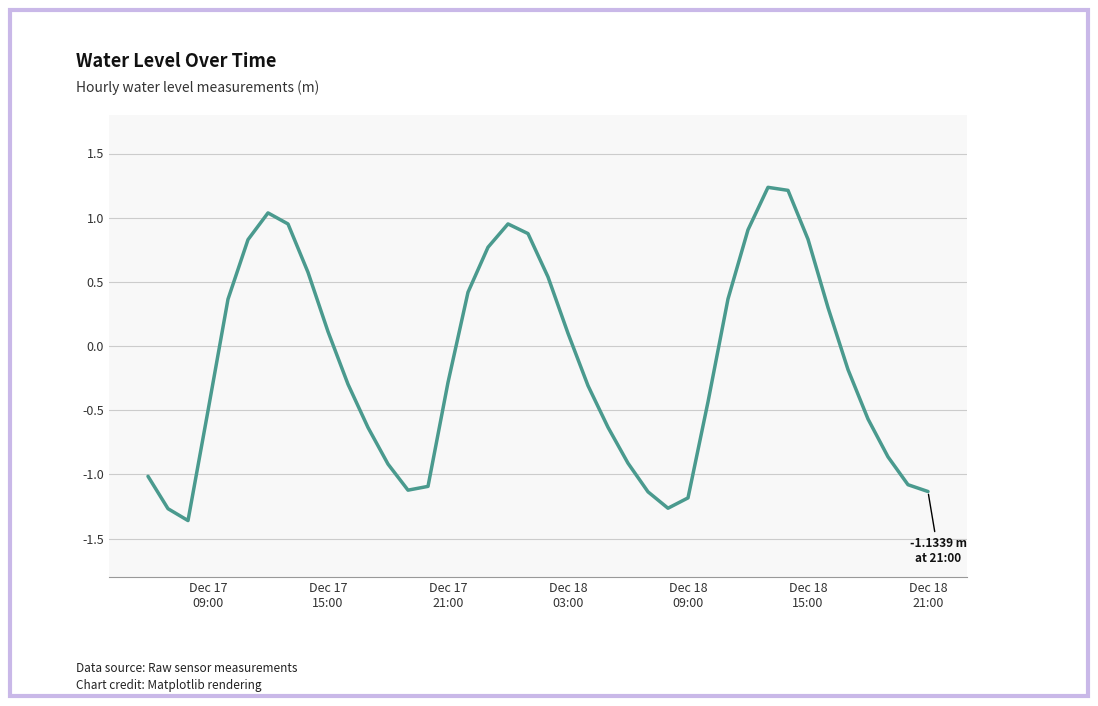

How many values are below 0?

22